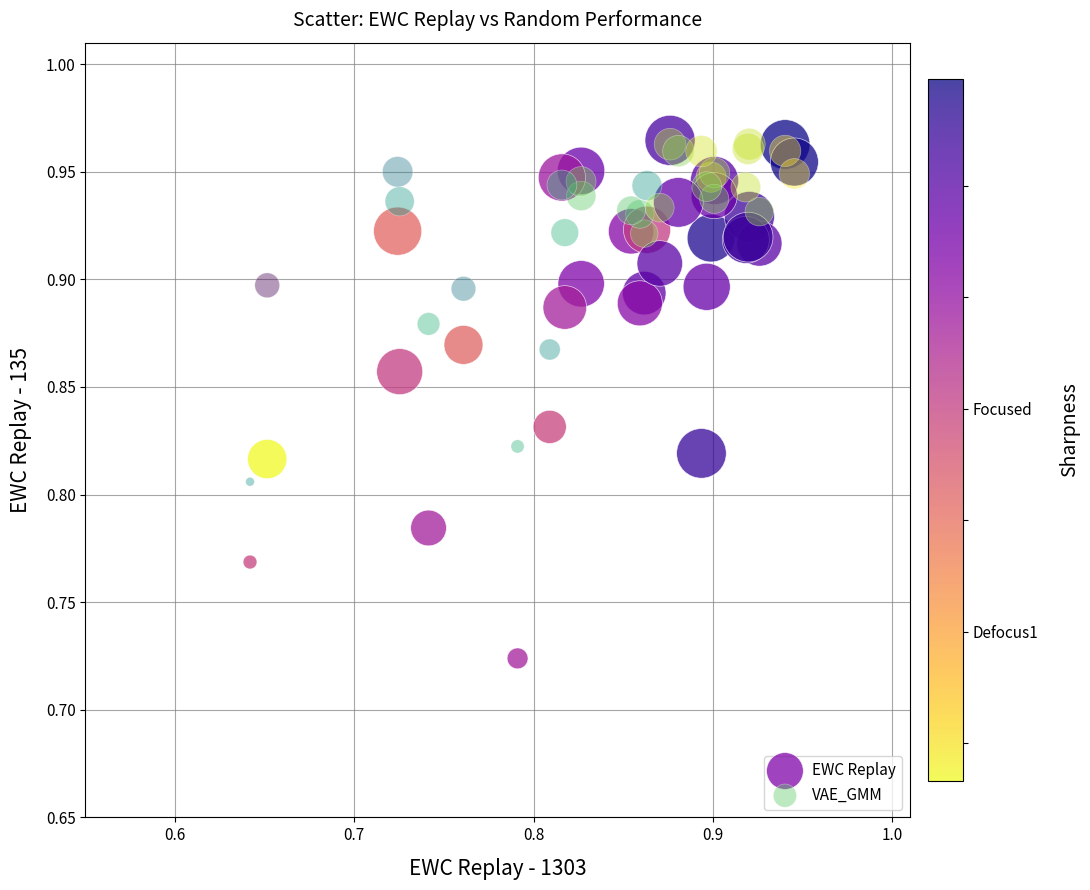

Which series has the largest Y range (max minus min)?

EWC Replay